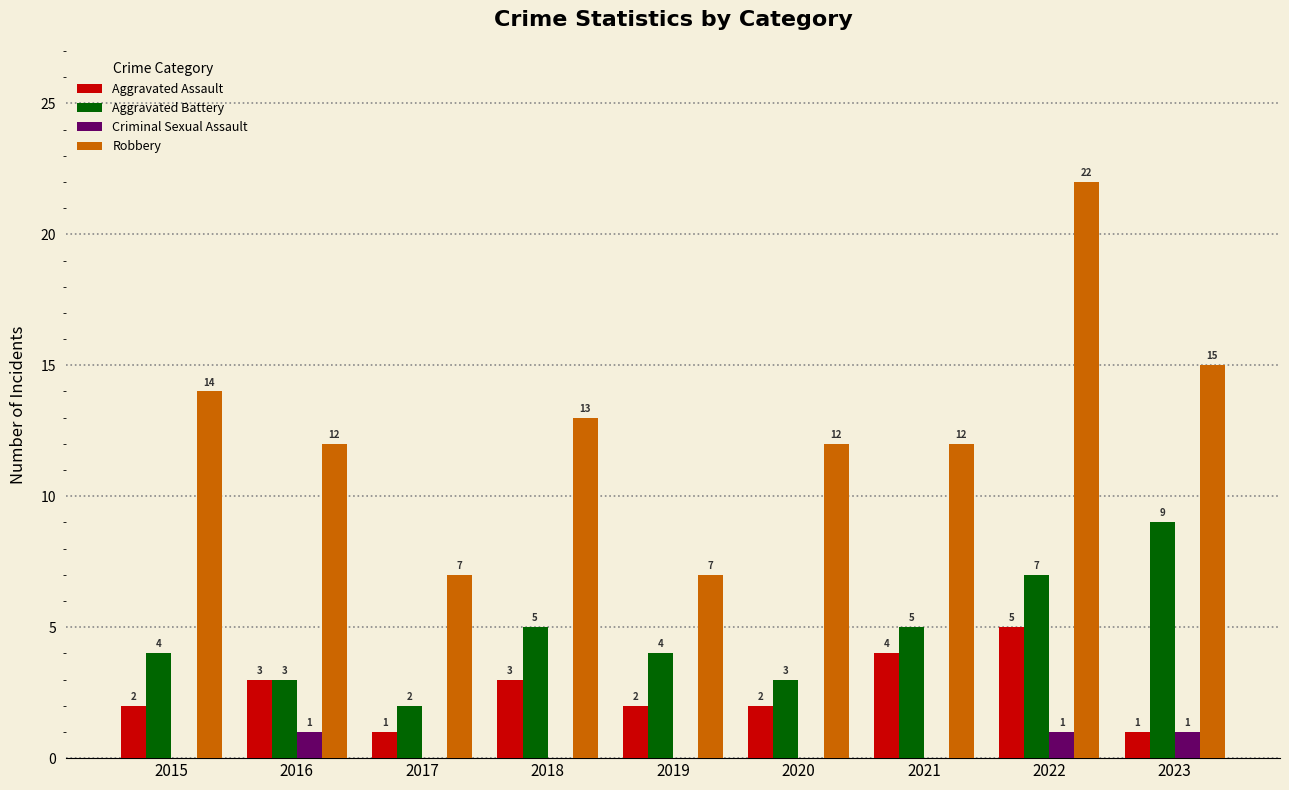

Count the number of data series in this chart.

4